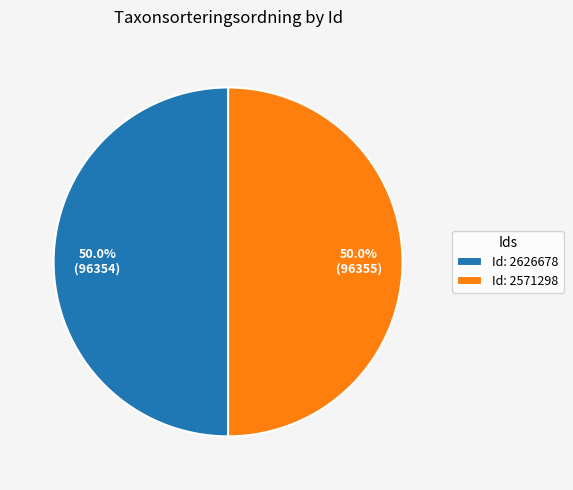

How many slices are in this pie chart?

2